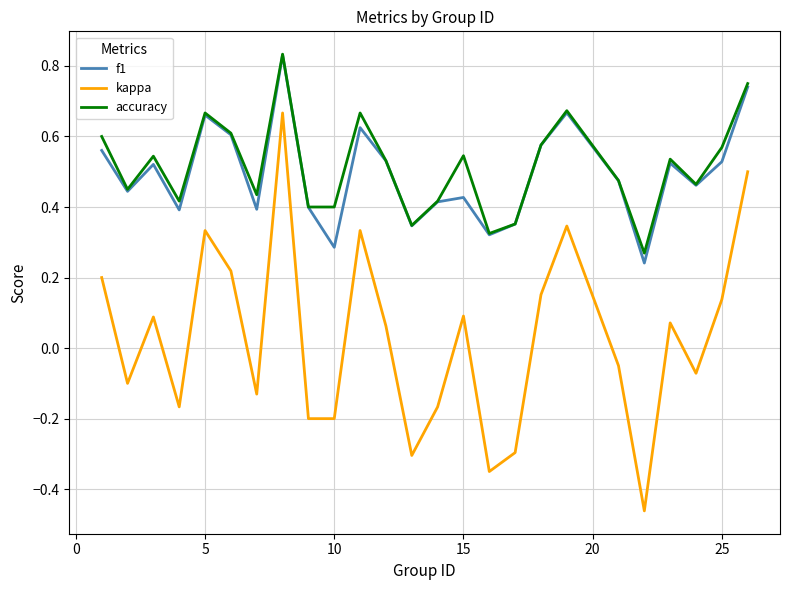

True or false: kappa and f1 cross at least once.

False